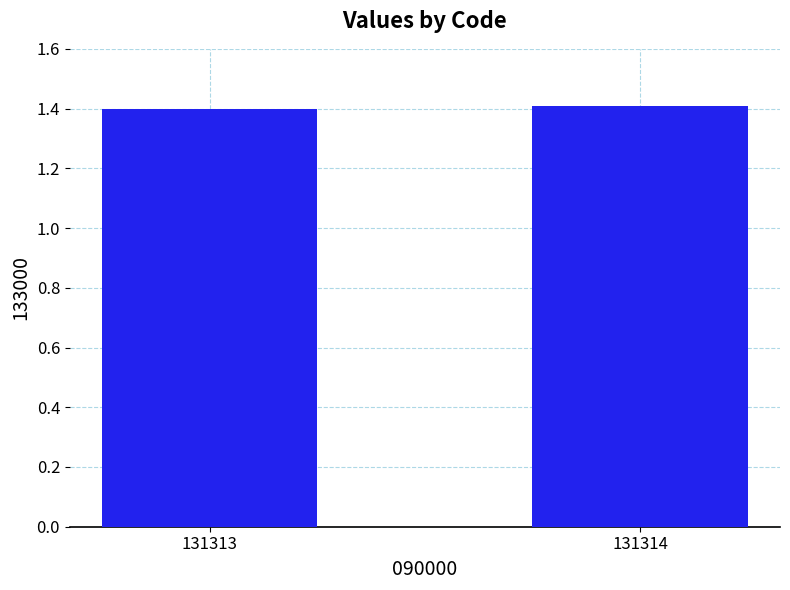

What is the minimum value shown in the chart?

1.4